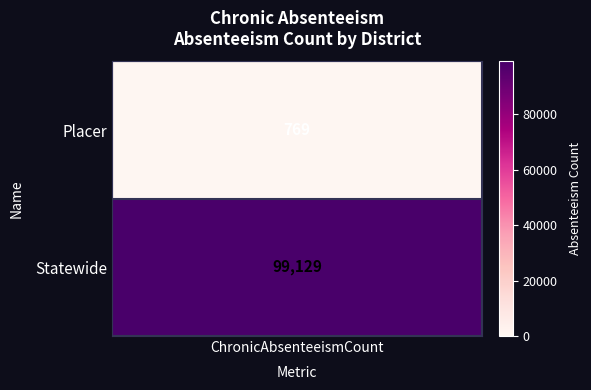

At which category does the chart reach its peak across all series?

Statewide